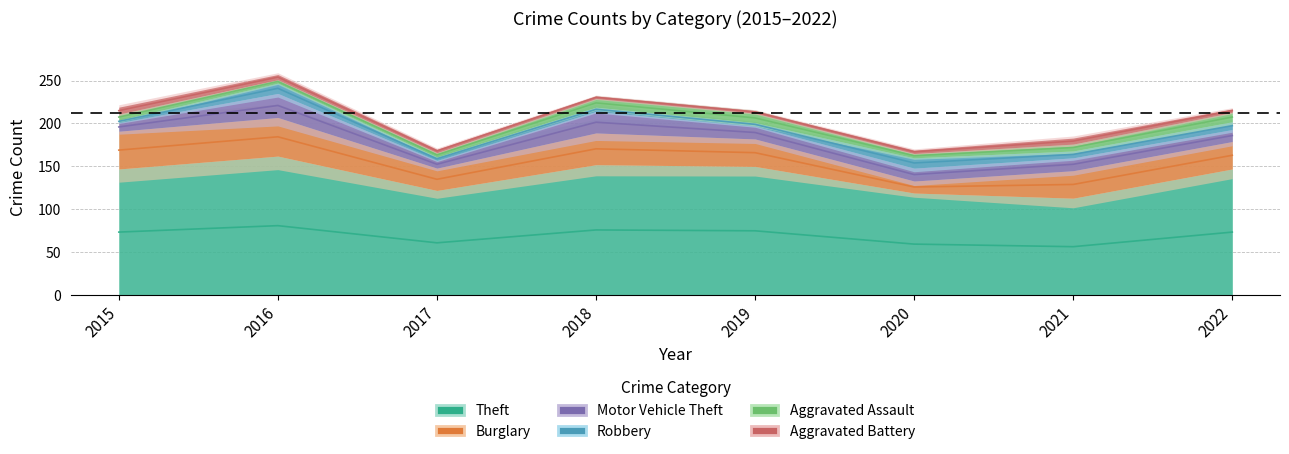

True or false: Aggravated Battery has more than 1 points higher than both neighbors.

False